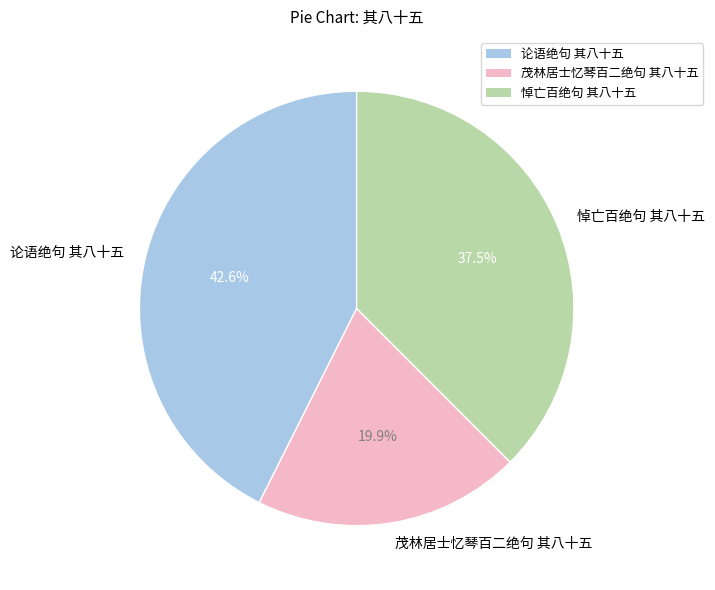

Count the number of slices in the pie.

3